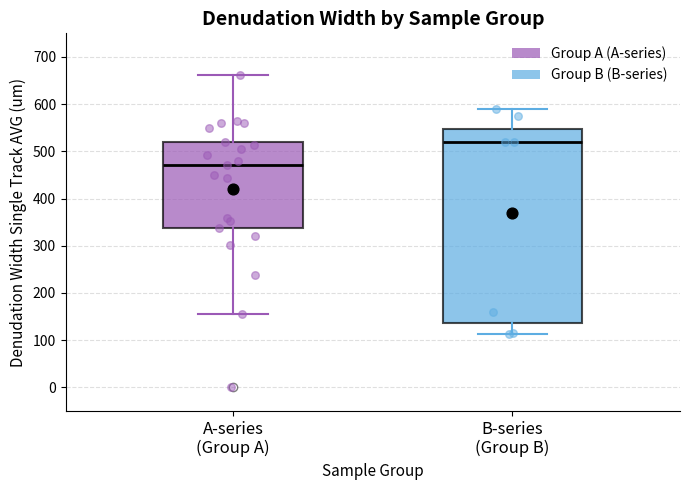

Where is the lower edge of the box for B-series (Group B) on the y-axis? The values are not printed on the chart, so give them approximately, as read against the axis.

140